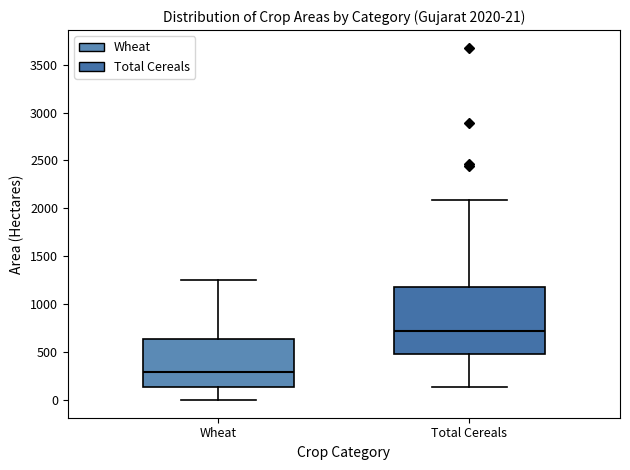

Which box's median line is the highest?

Total Cereals